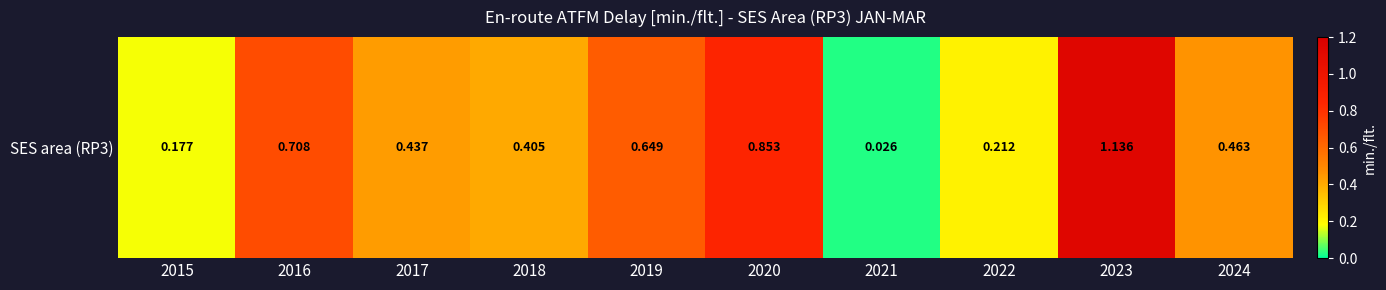

What is the average value?

0.5